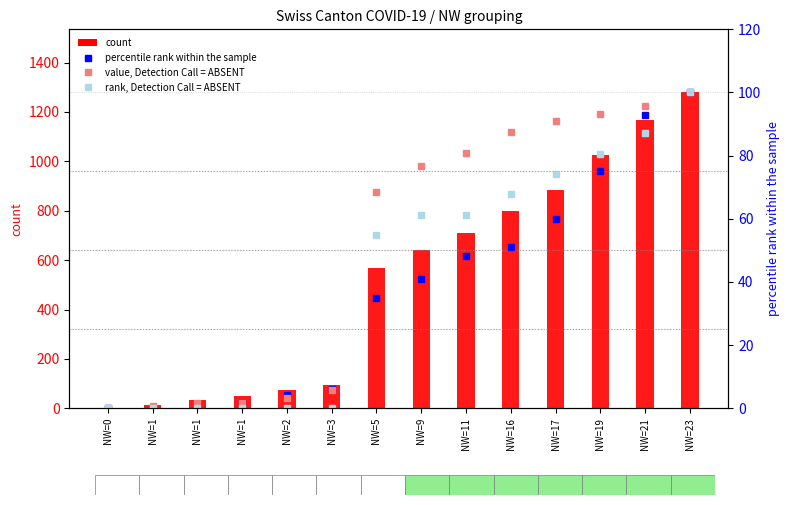

What is the difference between the maximum and second lowest values in the ZH percentile rank within sample series?

100.0